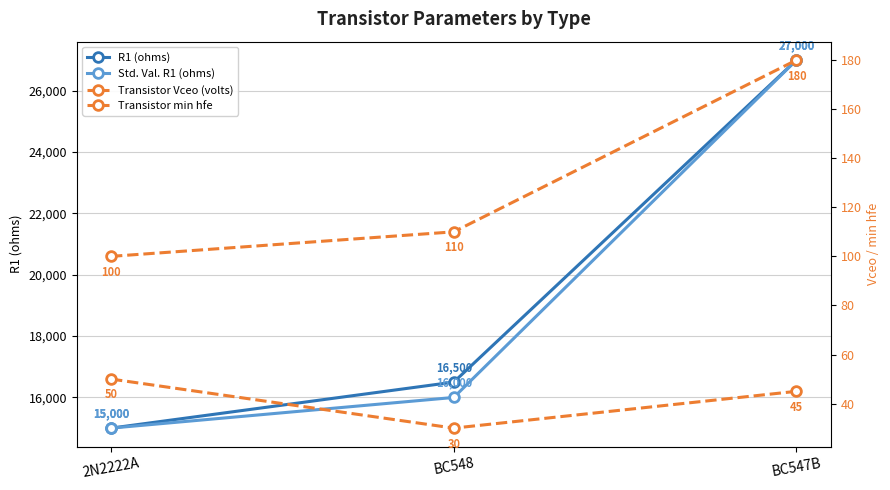

What is the minimum value shown in the chart?

30